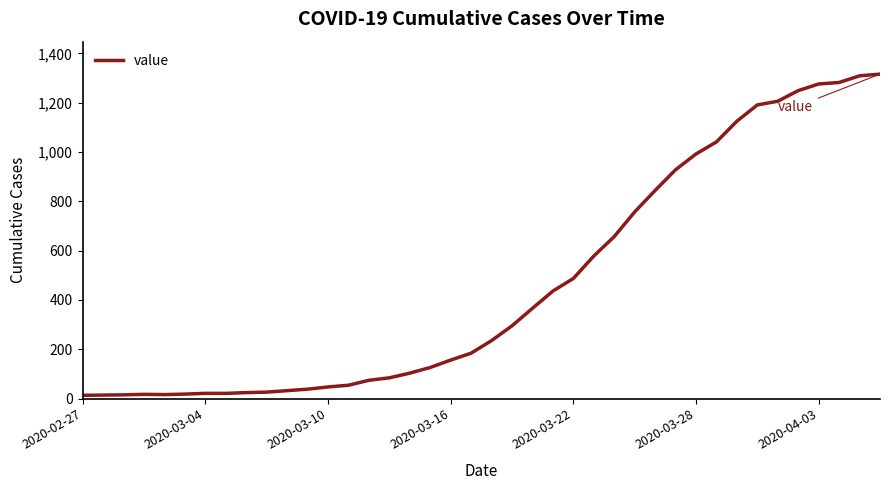

What is the maximum value shown in the chart?

1316